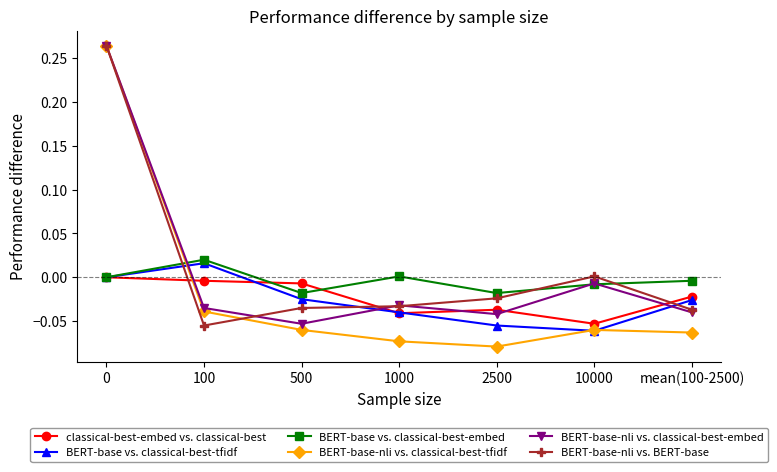

At which label does BERT-base-nli vs. classical-best-embed reach its minimum?

500